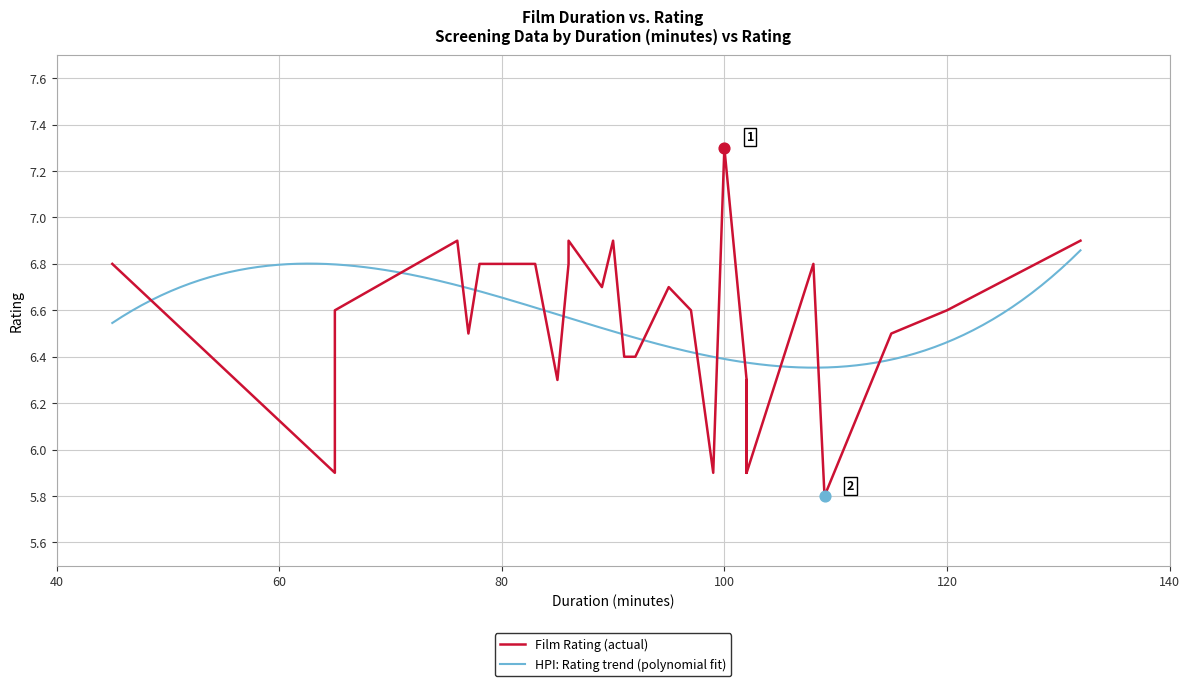

What is the change in value from 83 to 90?

+0.1